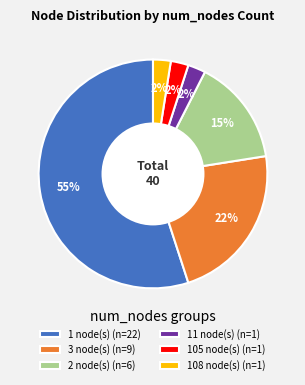

To the nearest percent, what is the average slice percentage?

17%